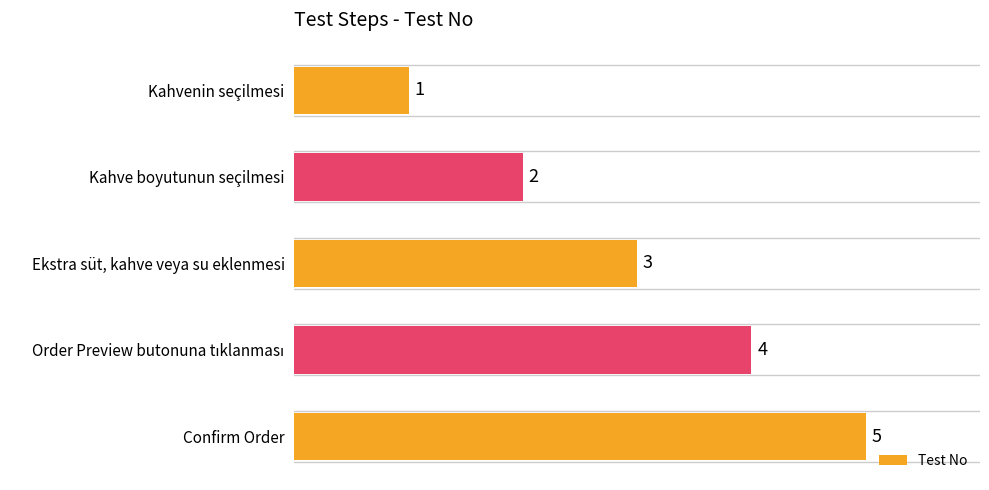

Count the values in the range 2 to 4.

3